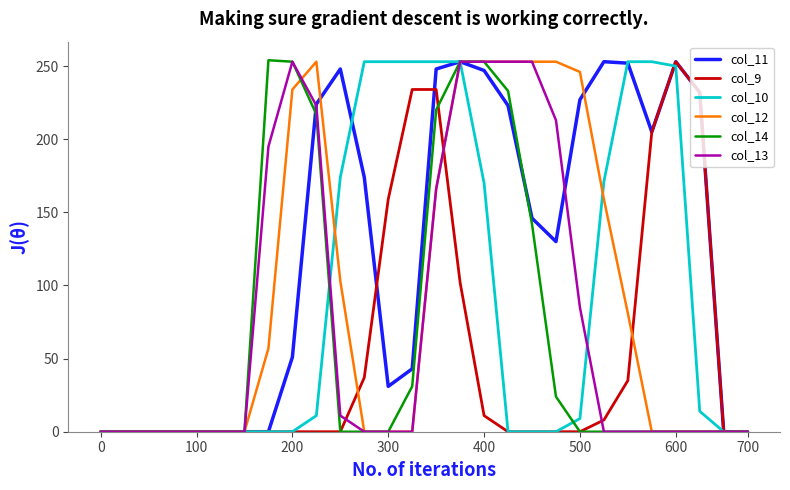

What is the average value of the col_13 series?

77